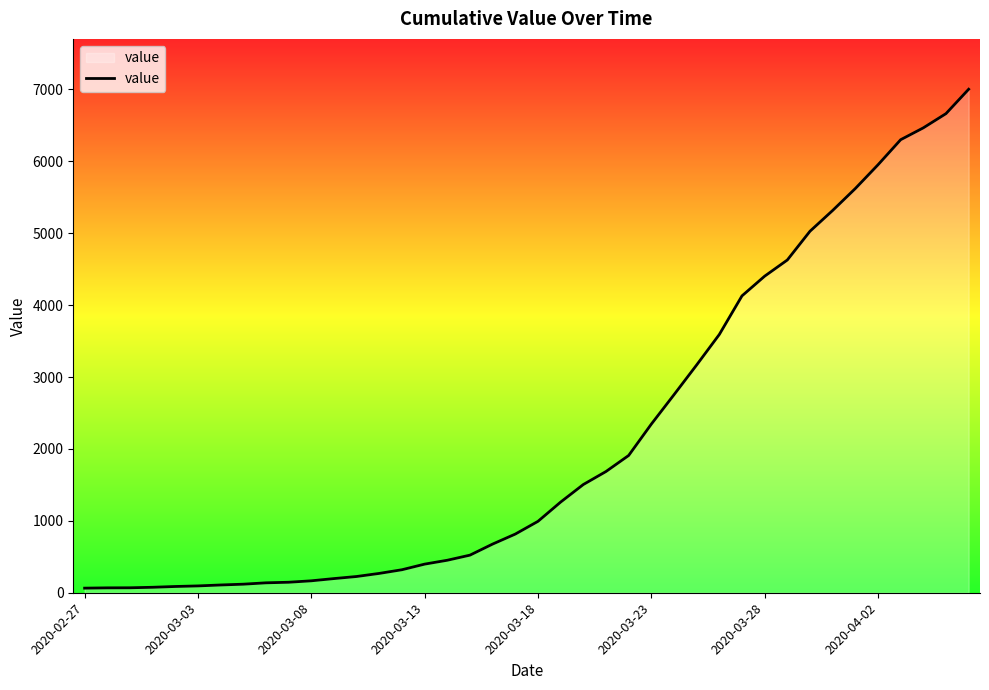

What is the greatest value displayed?

7003